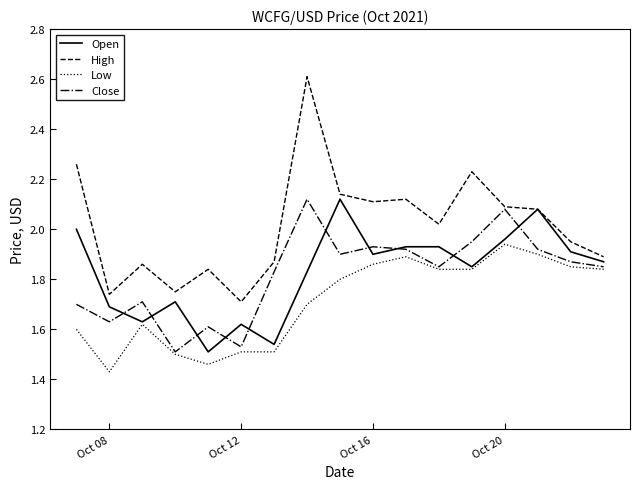

How many Low values are between 1 and 2?

17